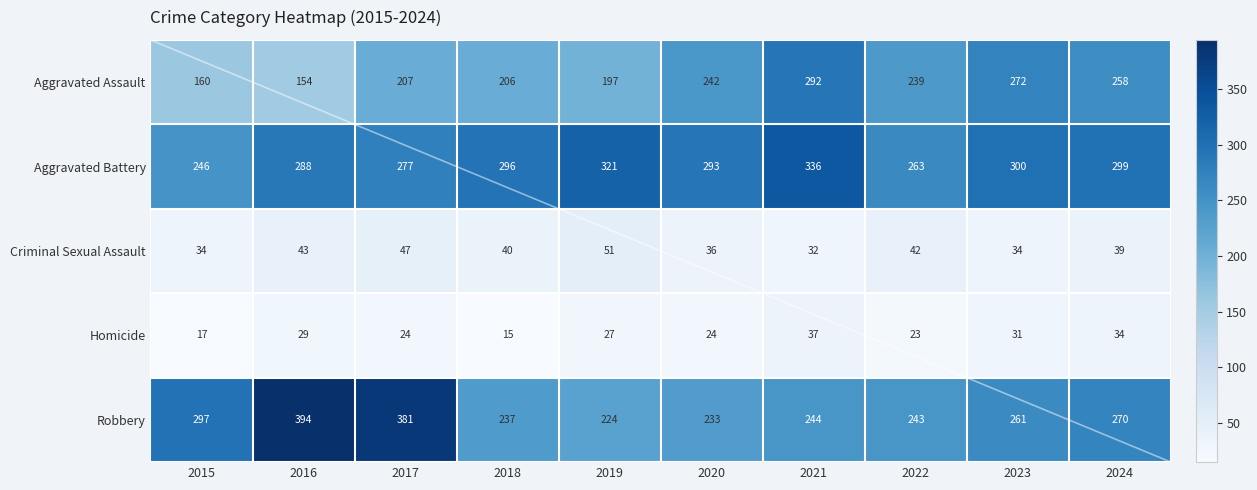

What is the difference between the maximum and minimum values in the Aggravated Battery series?

90